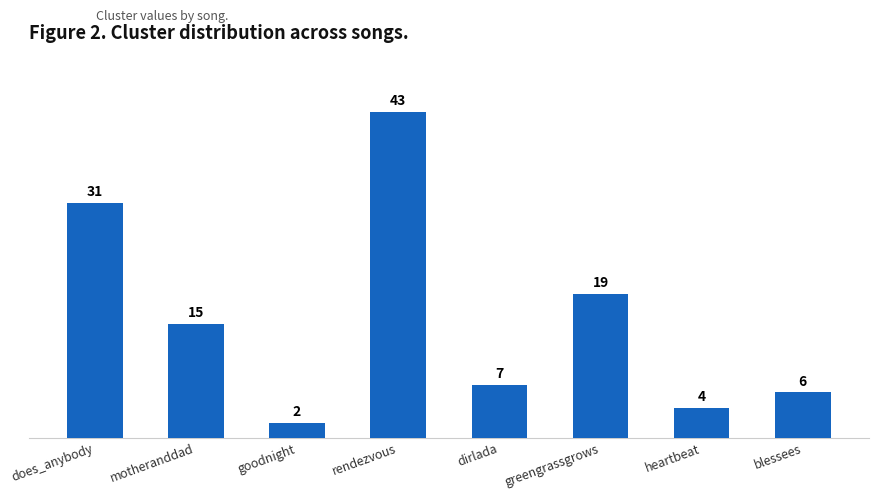

What is the label of the 8th bar from the right?

does_anybody